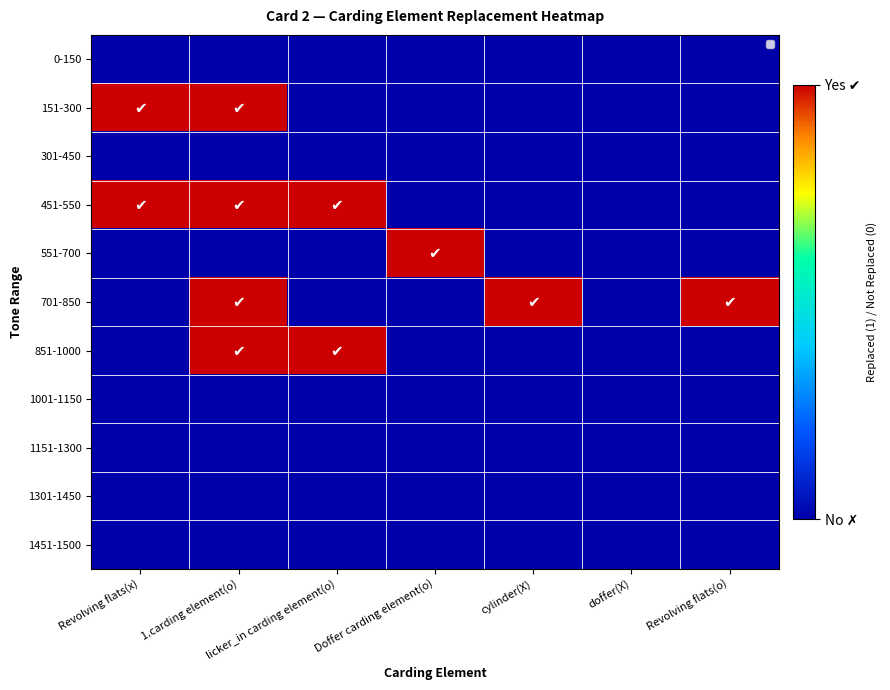

Reading left to right, transcribe all the data shown in this chart.

0-150: Revolving flats(x)=0	1.carding element(o)=0	licker_in carding element(o)=0	Doffer carding element(o)=0	cylinder(X)=0	doffer(X)=0	Revolving flats(o)=0
151-300: Revolving flats(x)=1	1.carding element(o)=1	licker_in carding element(o)=0	Doffer carding element(o)=0	cylinder(X)=0	doffer(X)=0	Revolving flats(o)=0
301-450: Revolving flats(x)=0	1.carding element(o)=0	licker_in carding element(o)=0	Doffer carding element(o)=0	cylinder(X)=0	doffer(X)=0	Revolving flats(o)=0
451-550: Revolving flats(x)=1	1.carding element(o)=1	licker_in carding element(o)=1	Doffer carding element(o)=0	cylinder(X)=0	doffer(X)=0	Revolving flats(o)=0
551-700: Revolving flats(x)=0	1.carding element(o)=0	licker_in carding element(o)=0	Doffer carding element(o)=1	cylinder(X)=0	doffer(X)=0	Revolving flats(o)=0
701-850: Revolving flats(x)=0	1.carding element(o)=1	licker_in carding element(o)=0	Doffer carding element(o)=0	cylinder(X)=1	doffer(X)=0	Revolving flats(o)=1
851-1000: Revolving flats(x)=0	1.carding element(o)=1	licker_in carding element(o)=1	Doffer carding element(o)=0	cylinder(X)=0	doffer(X)=0	Revolving flats(o)=0
1001-1150: Revolving flats(x)=0	1.carding element(o)=0	licker_in carding element(o)=0	Doffer carding element(o)=0	cylinder(X)=0	doffer(X)=0	Revolving flats(o)=0
1151-1300: Revolving flats(x)=0	1.carding element(o)=0	licker_in carding element(o)=0	Doffer carding element(o)=0	cylinder(X)=0	doffer(X)=0	Revolving flats(o)=0
1301-1450: Revolving flats(x)=0	1.carding element(o)=0	licker_in carding element(o)=0	Doffer carding element(o)=0	cylinder(X)=0	doffer(X)=0	Revolving flats(o)=0
1451-1500: Revolving flats(x)=0	1.carding element(o)=0	licker_in carding element(o)=0	Doffer carding element(o)=0	cylinder(X)=0	doffer(X)=0	Revolving flats(o)=0